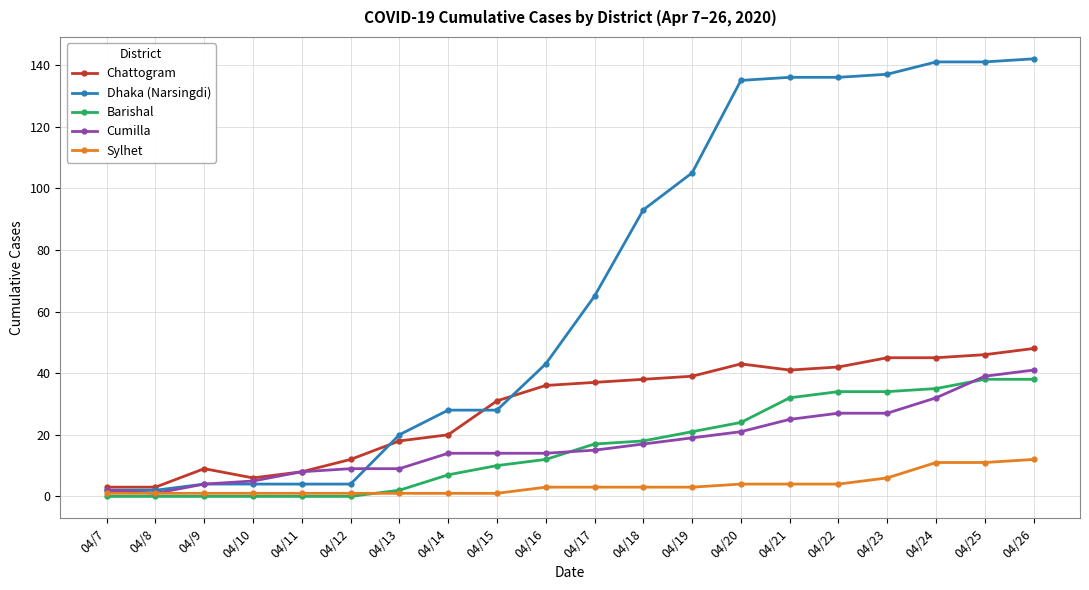

Read the Chattogram value at 04/22, to the nearest 5.

40